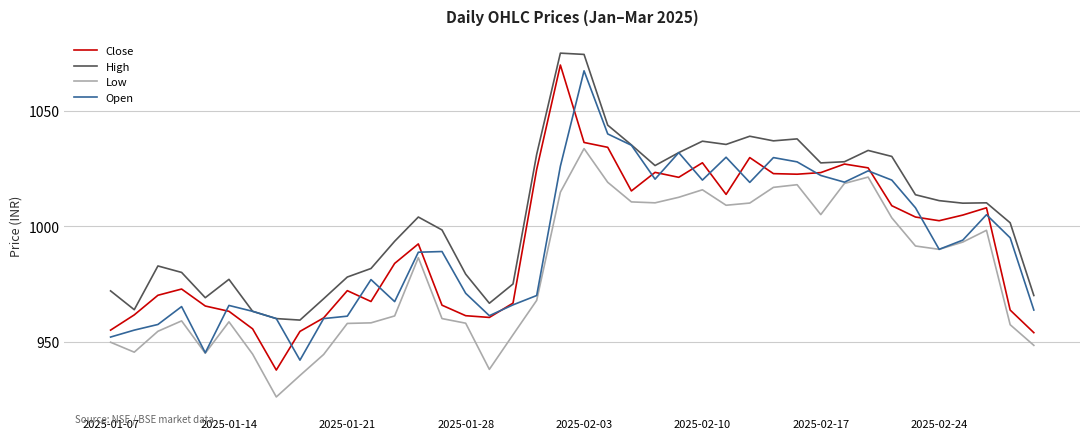

Does the chart display data point markers on the line(s)?

No